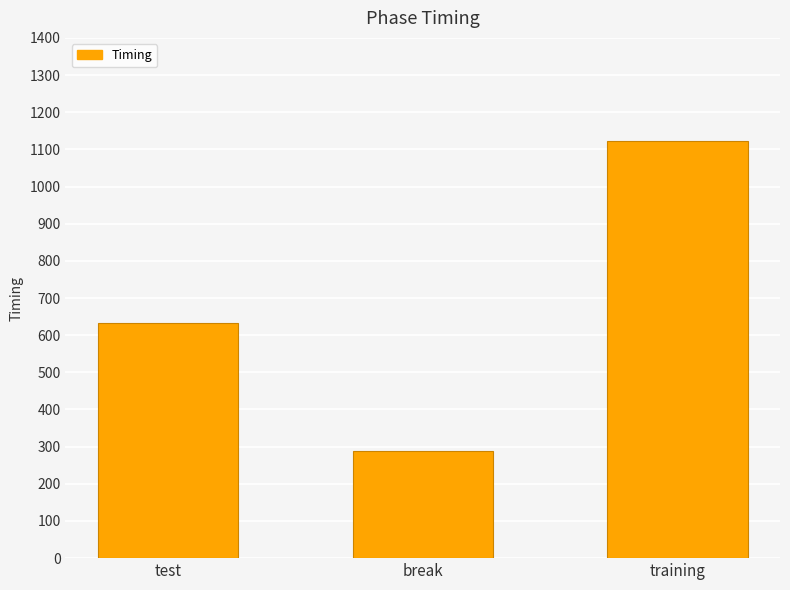

Is it true that the value at break is 474.7?

False